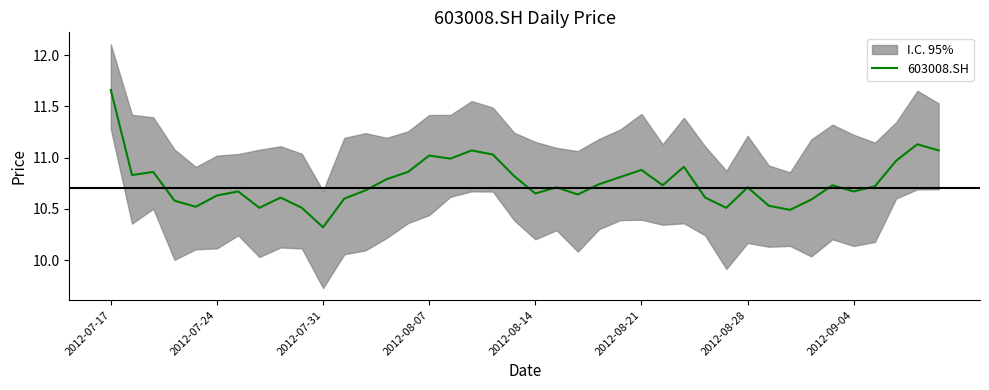

How many lines are shown in the chart?

1